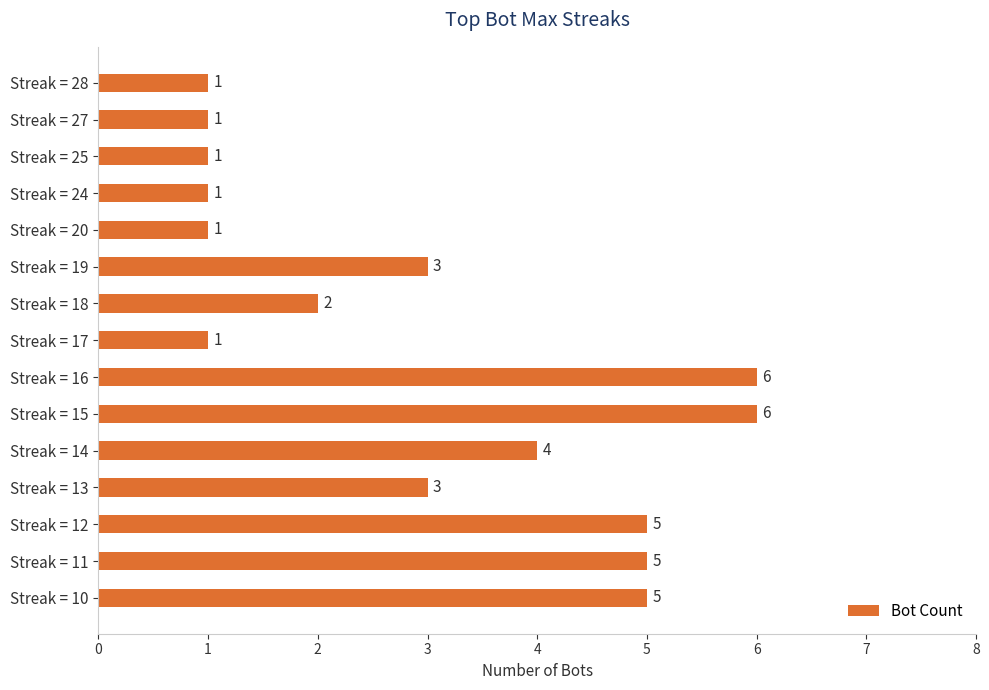

What is the maximum value shown in the chart?

6